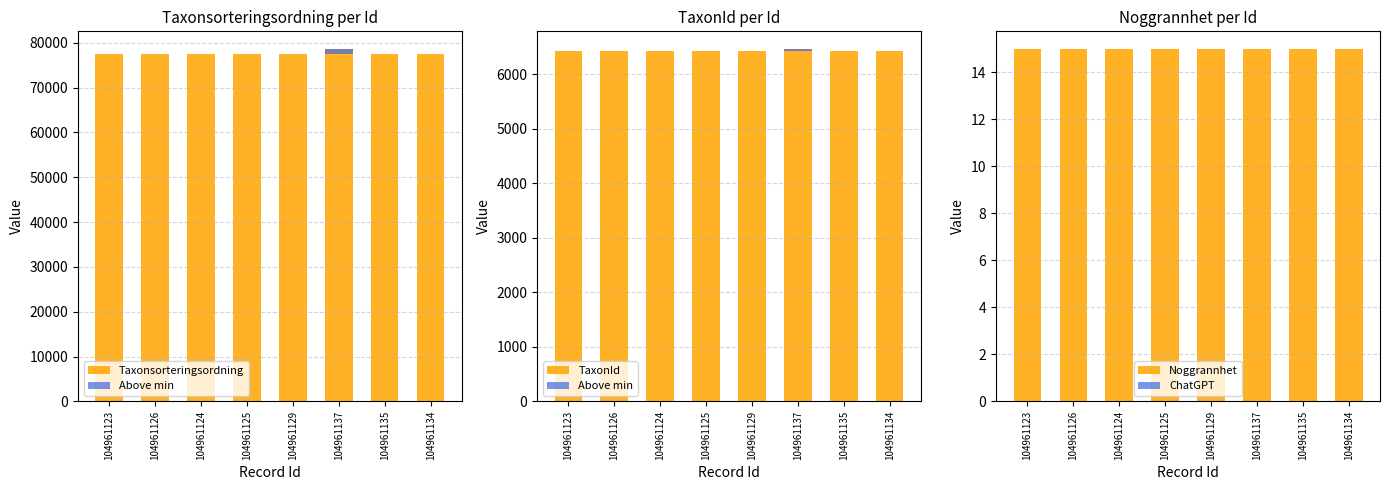

Which category has the lowest value in the Taxonsorteringsordning series?

104961123